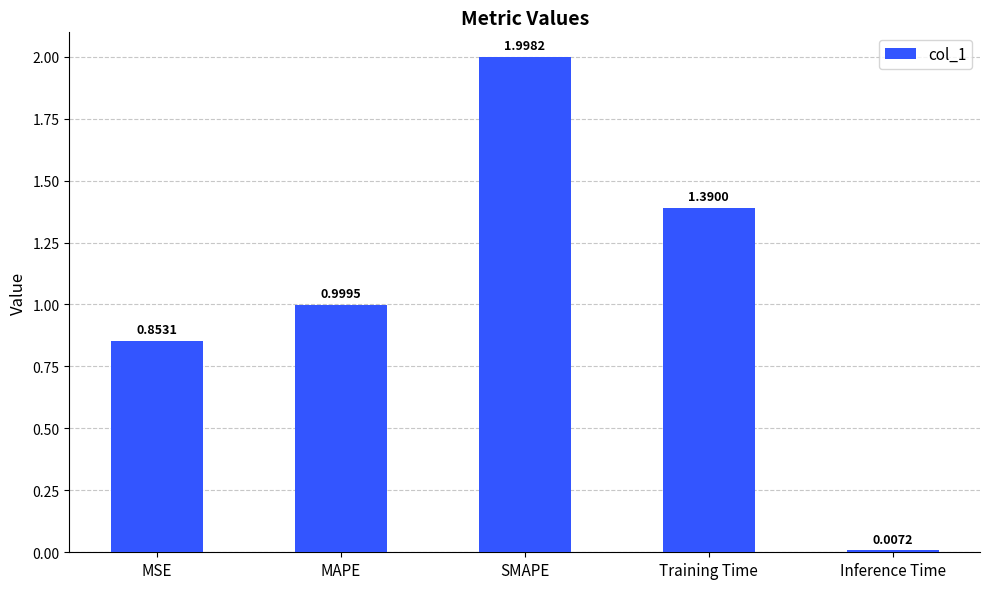

What is the greatest value displayed?

2.0